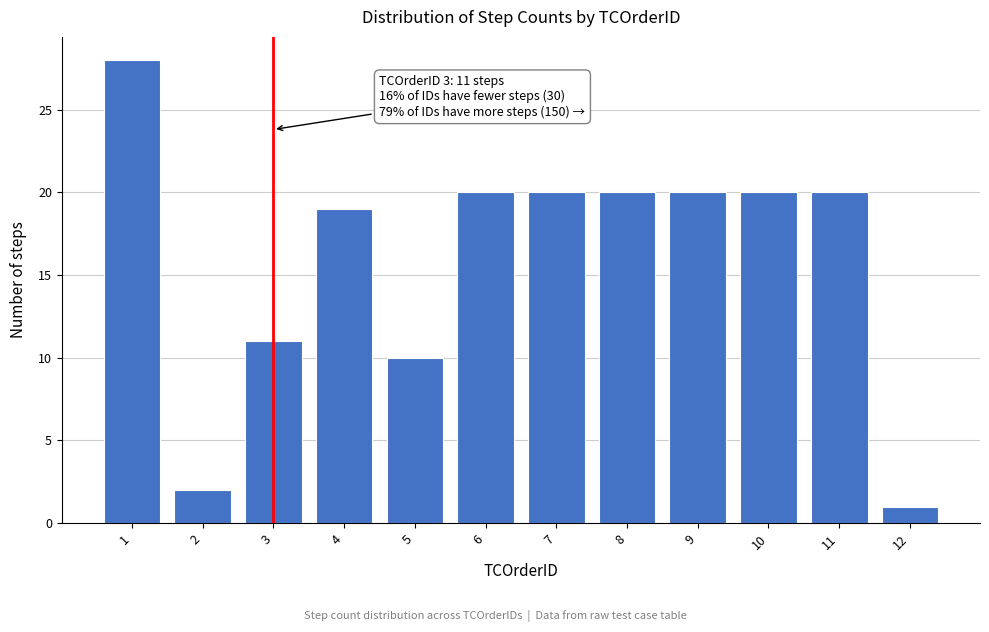

Reading left to right, what are all the values shown in this chart?

1=28	2=2	3=11	4=19	5=10	6=20	7=20	8=20	9=20	10=20	11=20	12=1